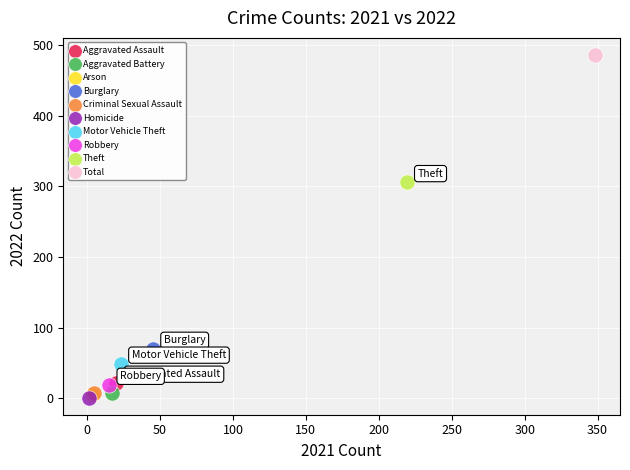

Which series reaches the maximum Y coordinate?

Total